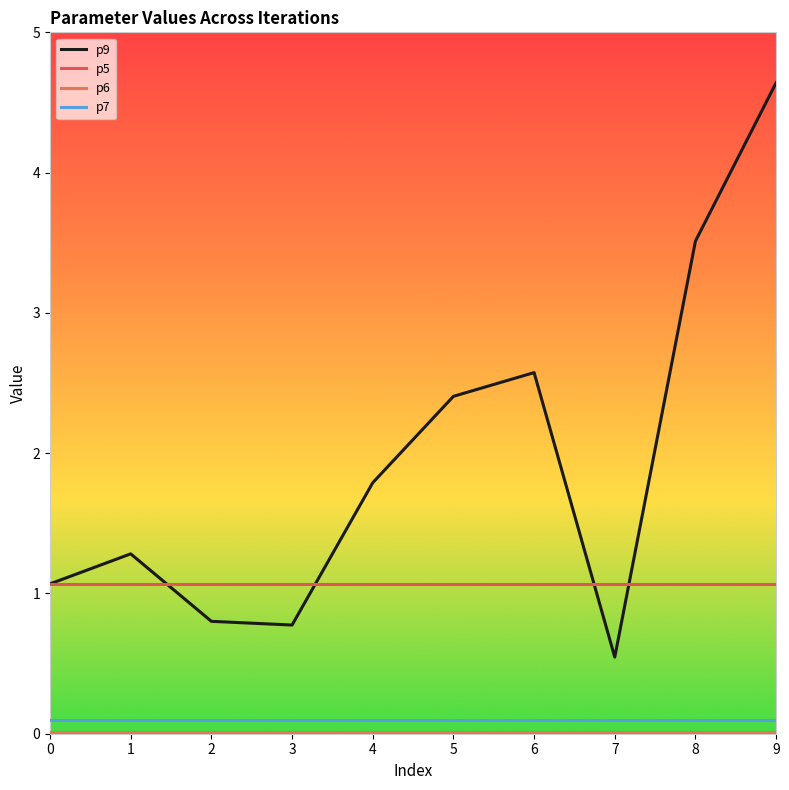

Rank the series at 5 from highest to lowest value.

p9, p5, p7, p6